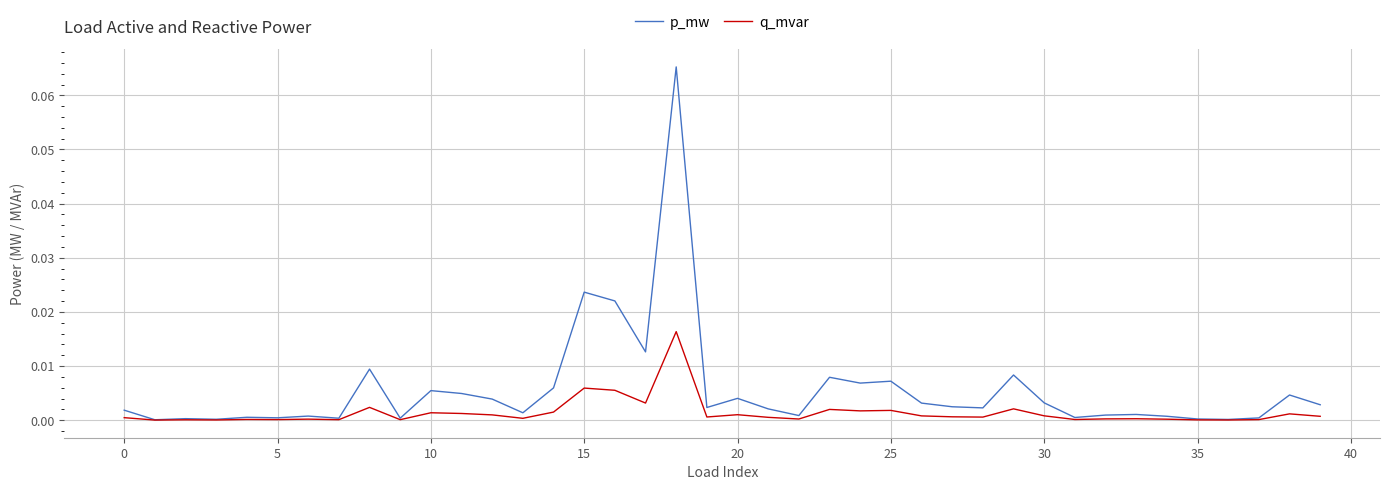

Rank the series by their average value, from highest to lowest.

p_mw, q_mvar